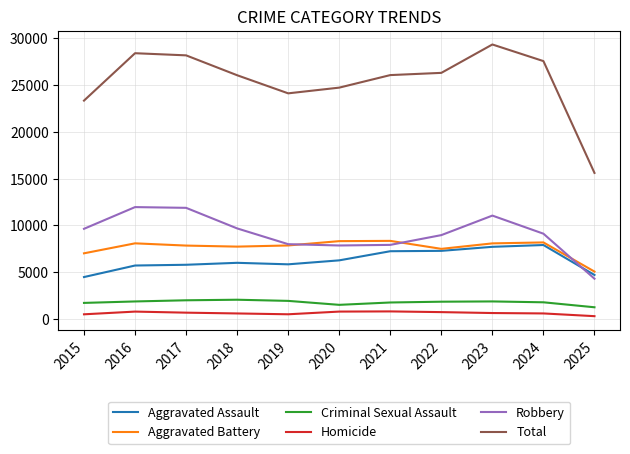

Which series has the largest total across all categories?

Total